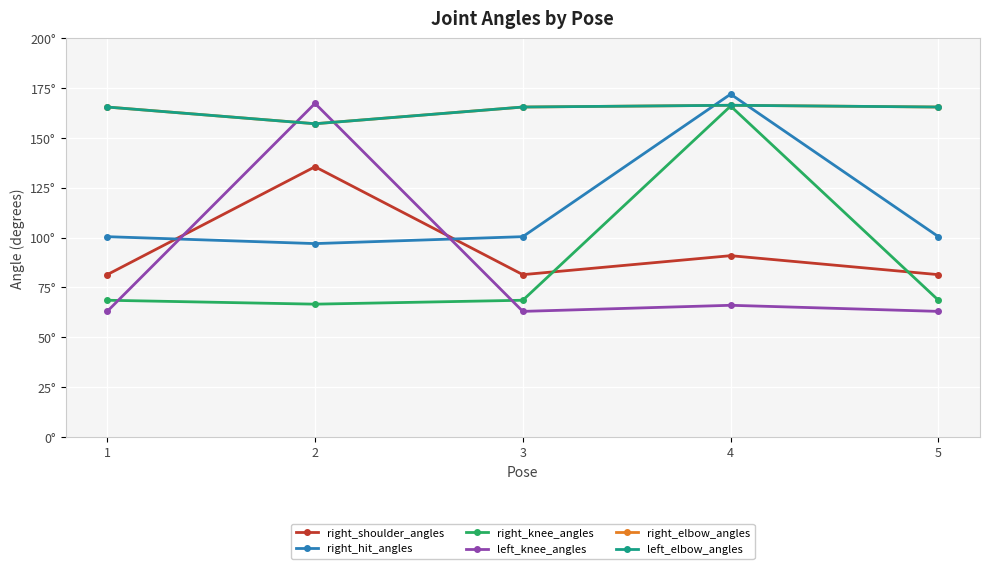

Is this an area chart (filled region under the line)?

No